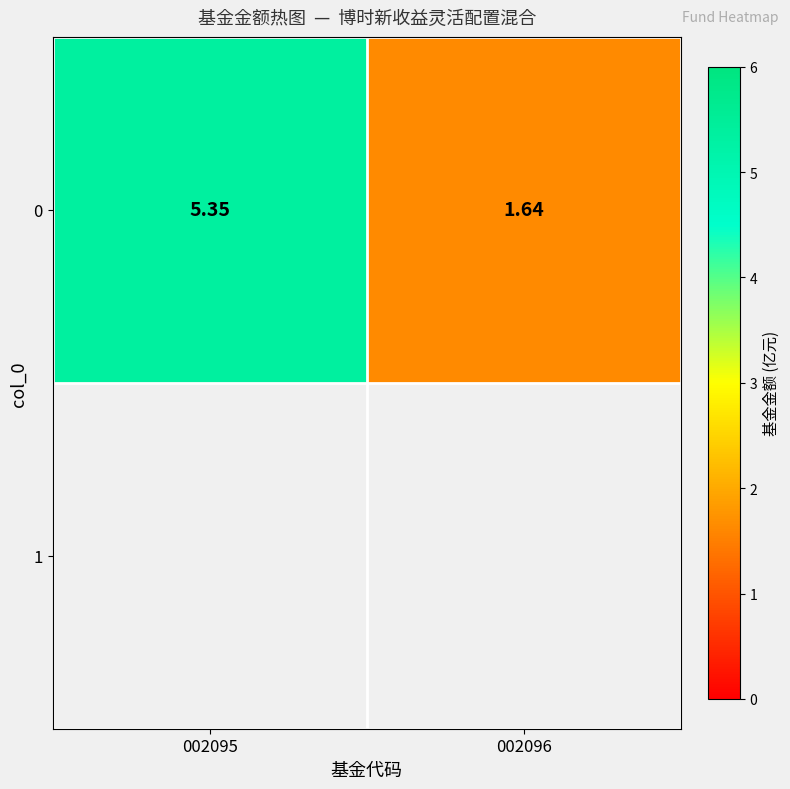

What is the difference between the values at 002095 and 002096?

3.7